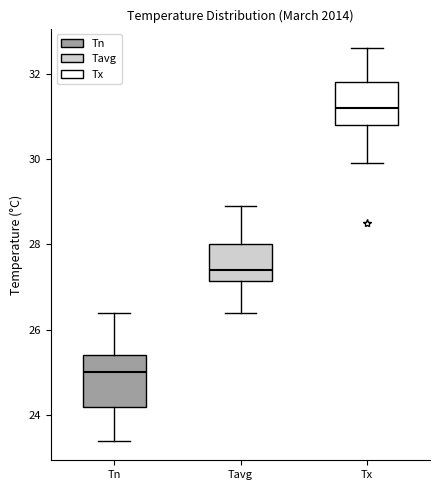

Reading left to right, read every box against the y-axis: the position of its median line, the range the box covers, and the ends of its whiskers. The values are not printed on the chart, so give them approximately, as read against the axis.

Tn: median 25.0, box 24.2 to 25.4, whiskers 23.4 to 26.4
Tavg: median 27.4, box 27.2 to 28.0, whiskers 26.4 to 29.0
Tx: median 31.2, box 30.8 to 31.8, whiskers 30.0 to 32.6